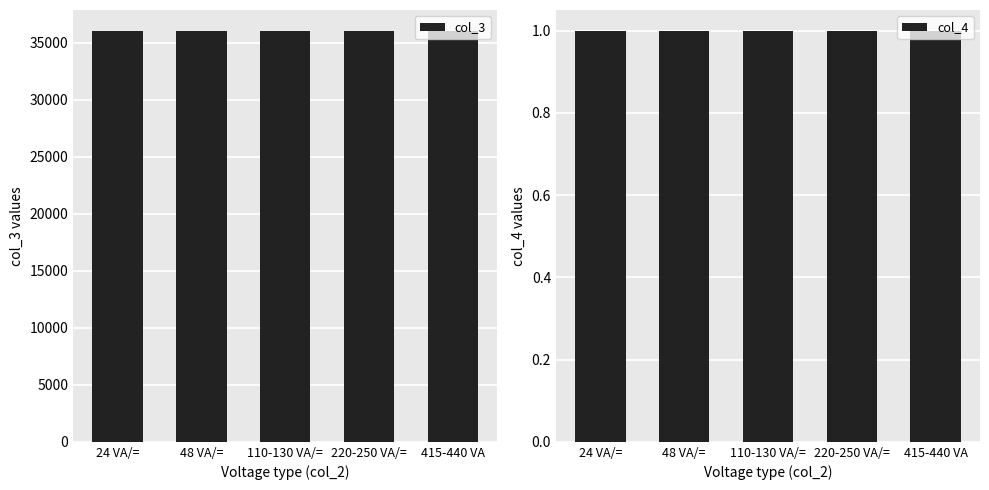

Is it true that col_3 equals 8183 at 415-440 VA?

False